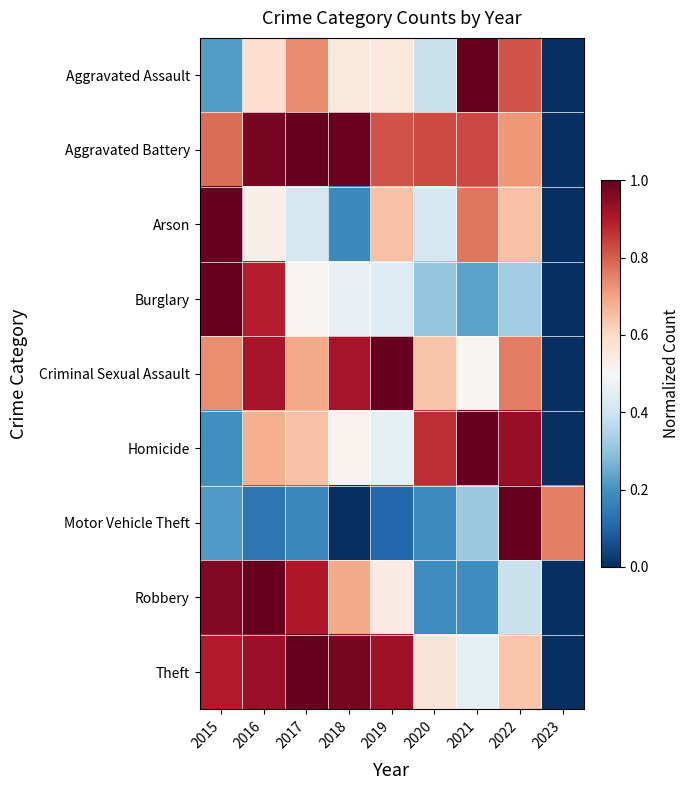

Reading left to right, list all the values displayed in this chart.

Aggravated Assault: 2015=0.2	2016=0.6	2017=0.7	2018=0.6	2019=0.6	2020=0.4	2021=1.0	2022=0.8	2023=0.0
Aggravated Battery: 2015=0.8	2016=1.0	2017=1.0	2018=1.0	2019=0.8	2020=0.8	2021=0.8	2022=0.7	2023=0.0
Arson: 2015=1.0	2016=0.5	2017=0.4	2018=0.2	2019=0.6	2020=0.4	2021=0.8	2022=0.6	2023=0.0
Burglary: 2015=1.0	2016=0.9	2017=0.5	2018=0.5	2019=0.4	2020=0.3	2021=0.2	2022=0.3	2023=0.0
Criminal Sexual Assault: 2015=0.7	2016=0.9	2017=0.7	2018=0.9	2019=1.0	2020=0.6	2021=0.5	2022=0.8	2023=0.0
Homicide: 2015=0.2	2016=0.7	2017=0.6	2018=0.5	2019=0.5	2020=0.9	2021=1.0	2022=0.9	2023=0.0
Motor Vehicle Theft: 2015=0.2	2016=0.1	2017=0.2	2018=0.0	2019=0.1	2020=0.2	2021=0.3	2022=1.0	2023=0.8
Robbery: 2015=1.0	2016=1.0	2017=0.9	2018=0.7	2019=0.5	2020=0.2	2021=0.2	2022=0.4	2023=0.0
Theft: 2015=0.9	2016=0.9	2017=1.0	2018=1.0	2019=0.9	2020=0.6	2021=0.5	2022=0.6	2023=0.0